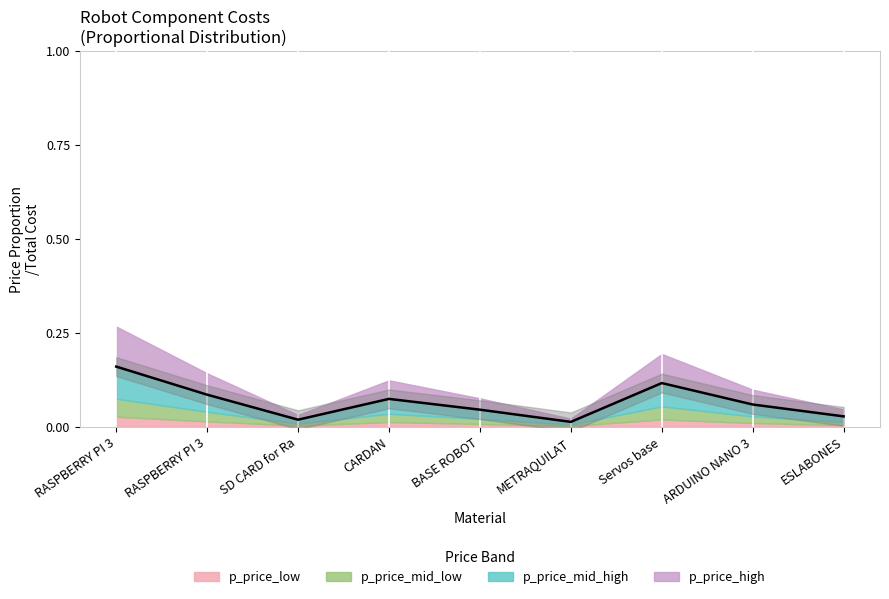

Reading left to right, what are all the values shown in this chart?

0.2	0.1	0.0	0.1	0.0	0.0	0.1	0.1	0.0